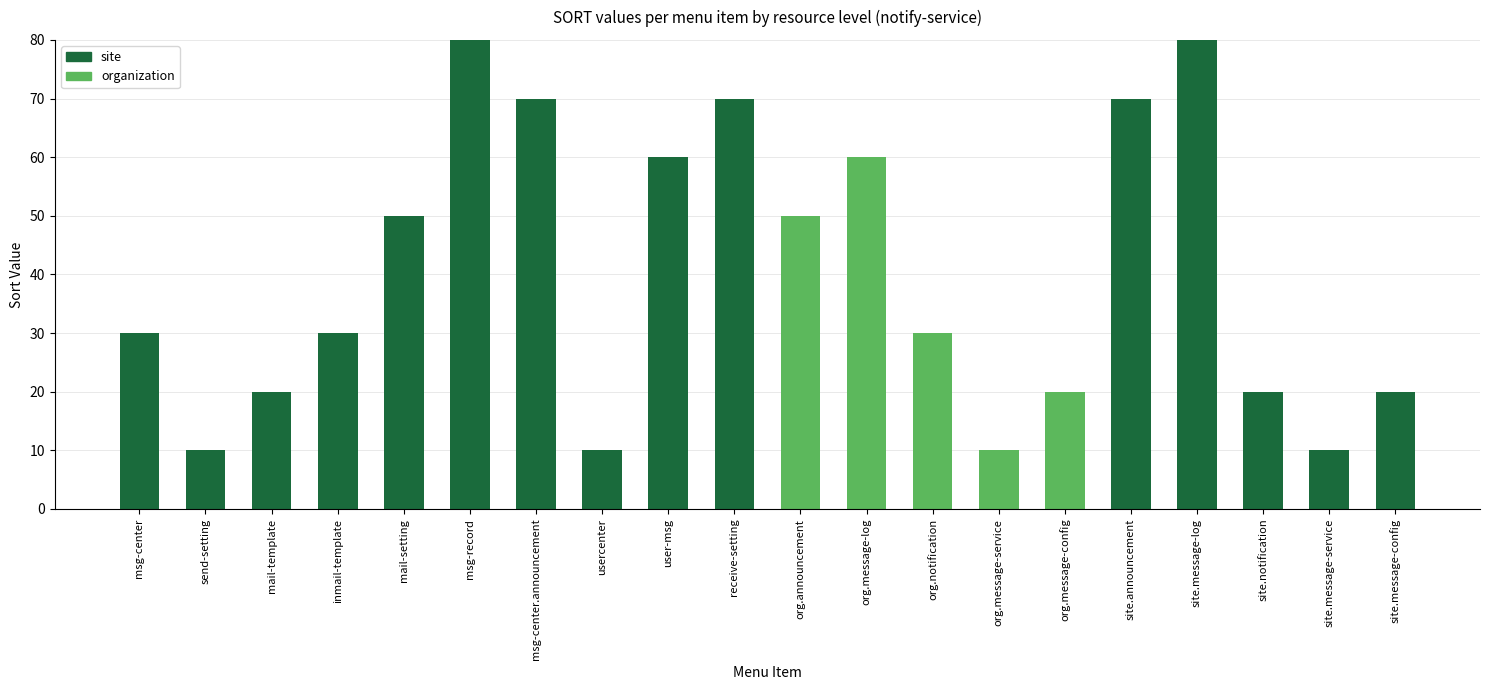

True or false: site has a value of 20 at site.notification.

True